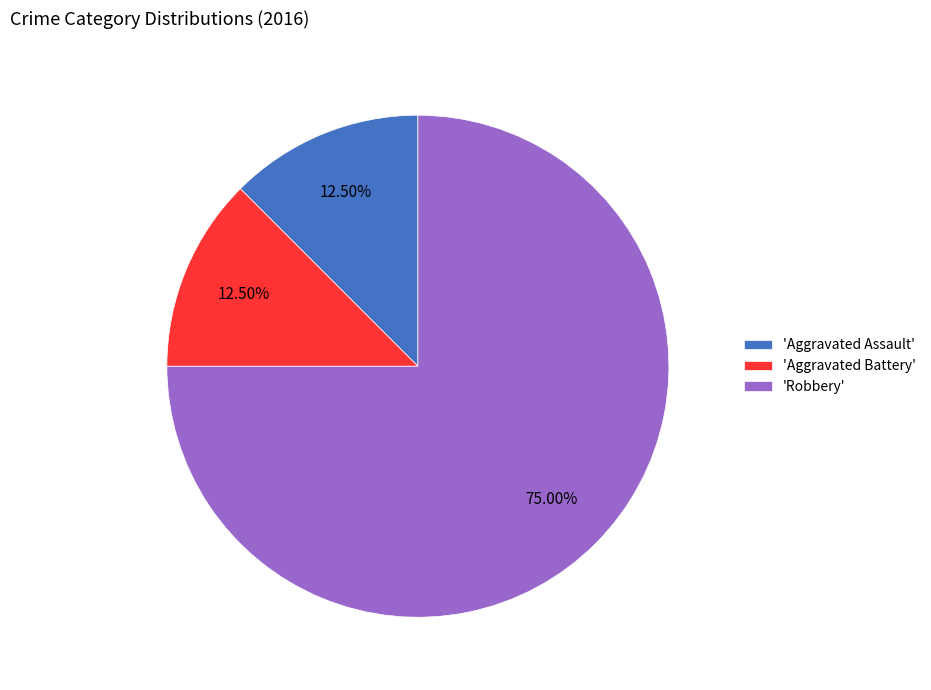

Which slice is the largest?

'Robbery'